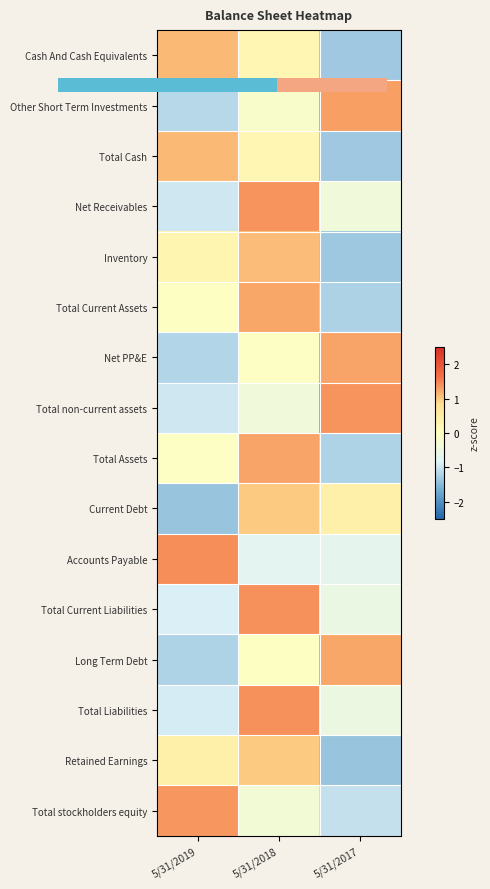

At 5/31/2018, list the series in order from smallest to largest.

Accounts Payable, Total non-current assets, Total stockholders equity, Other Short Term Investments, Net PP&E, Long Term Debt, Cash And Cash Equivalents, Total Cash, Retained Earnings, Current Debt, Inventory, Total Current Assets, Total Assets, Net Receivables, Total Liabilities, Total Current Liabilities